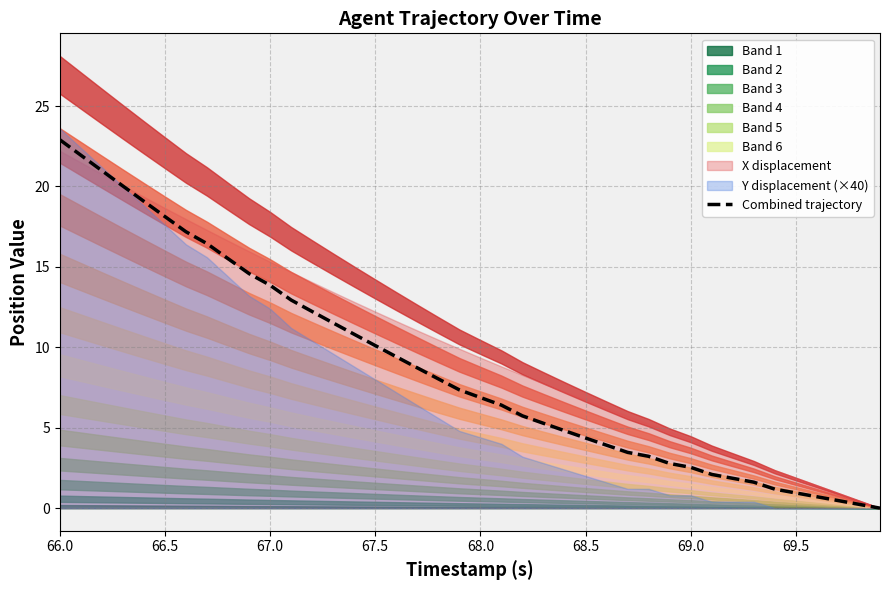

Is it true that Combined trajectory equals 2.5 at 69.0?

True